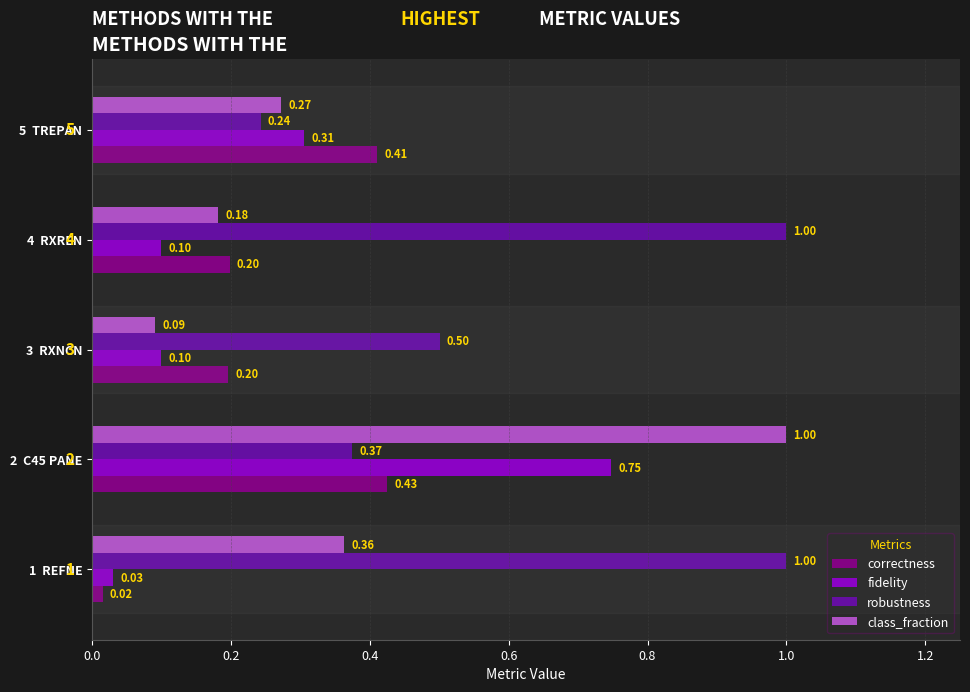

What is the total value across all series at 4  RXREN?

1.5